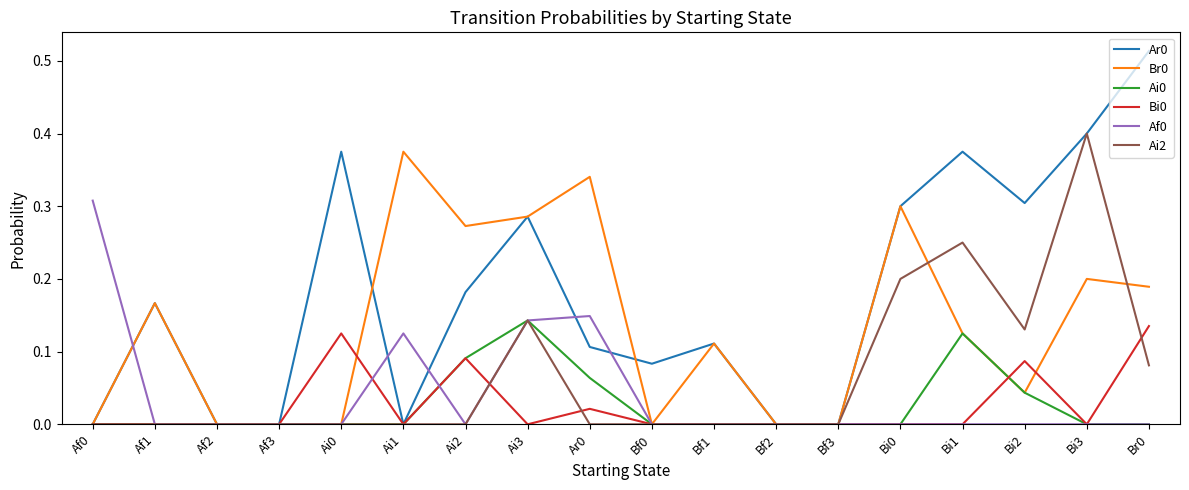

What position from the right is Bi3?

2